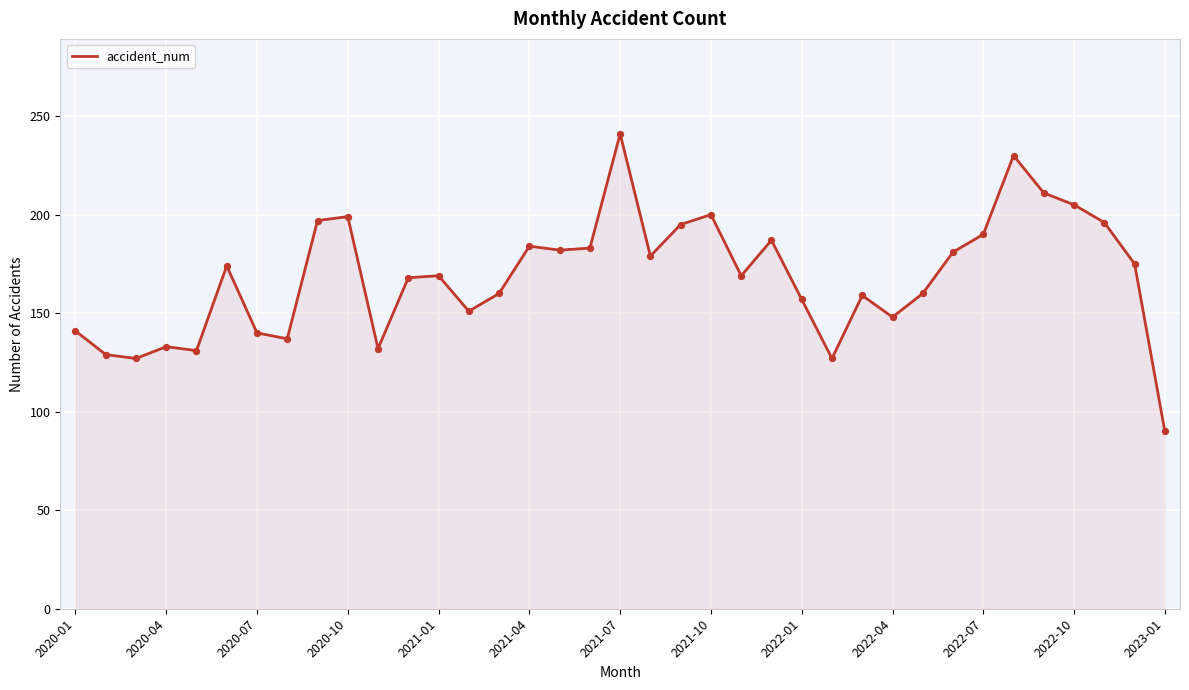

What is the difference between the maximum and minimum values?

151